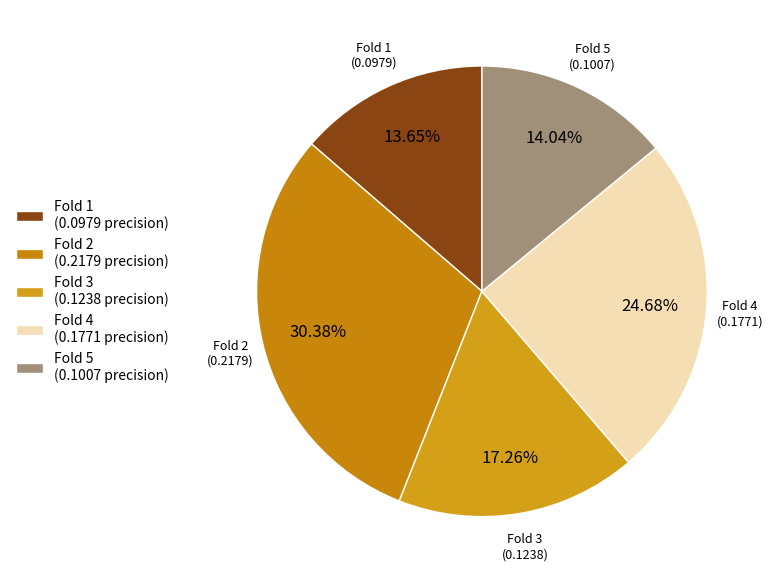

Is Fold 5 the majority of the pie?

No